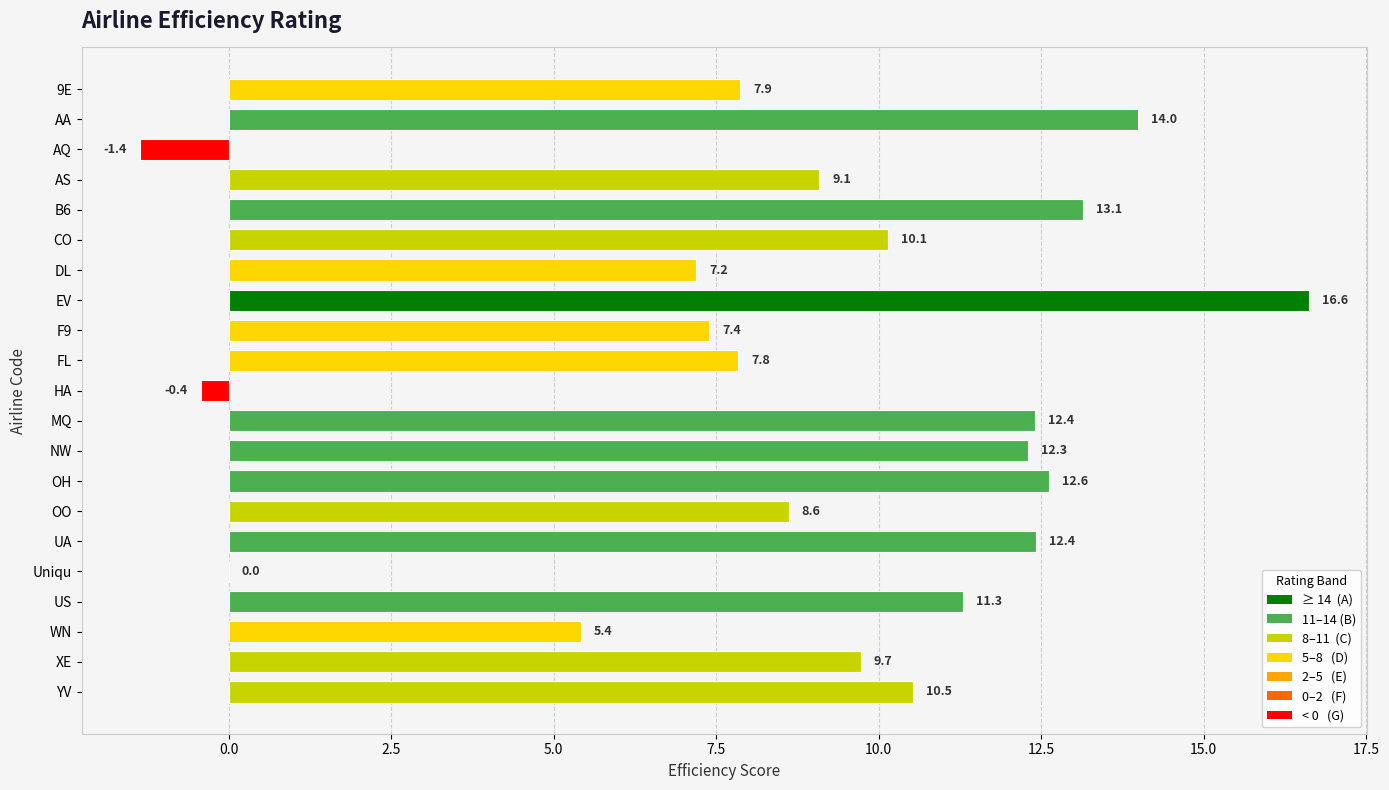

How many values exceed 9?

12